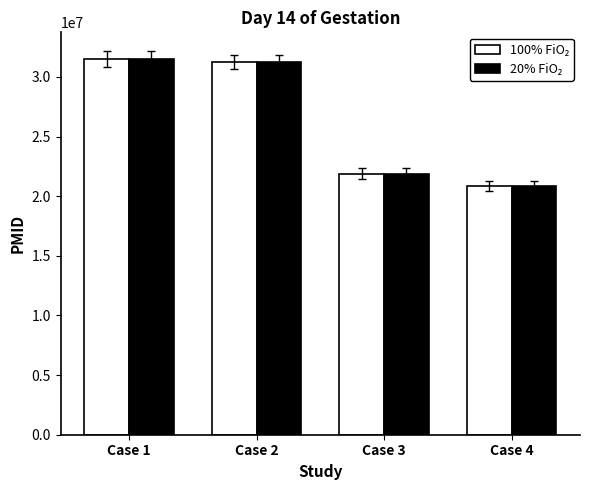

What is the total value across all series at Case 1?

63013042